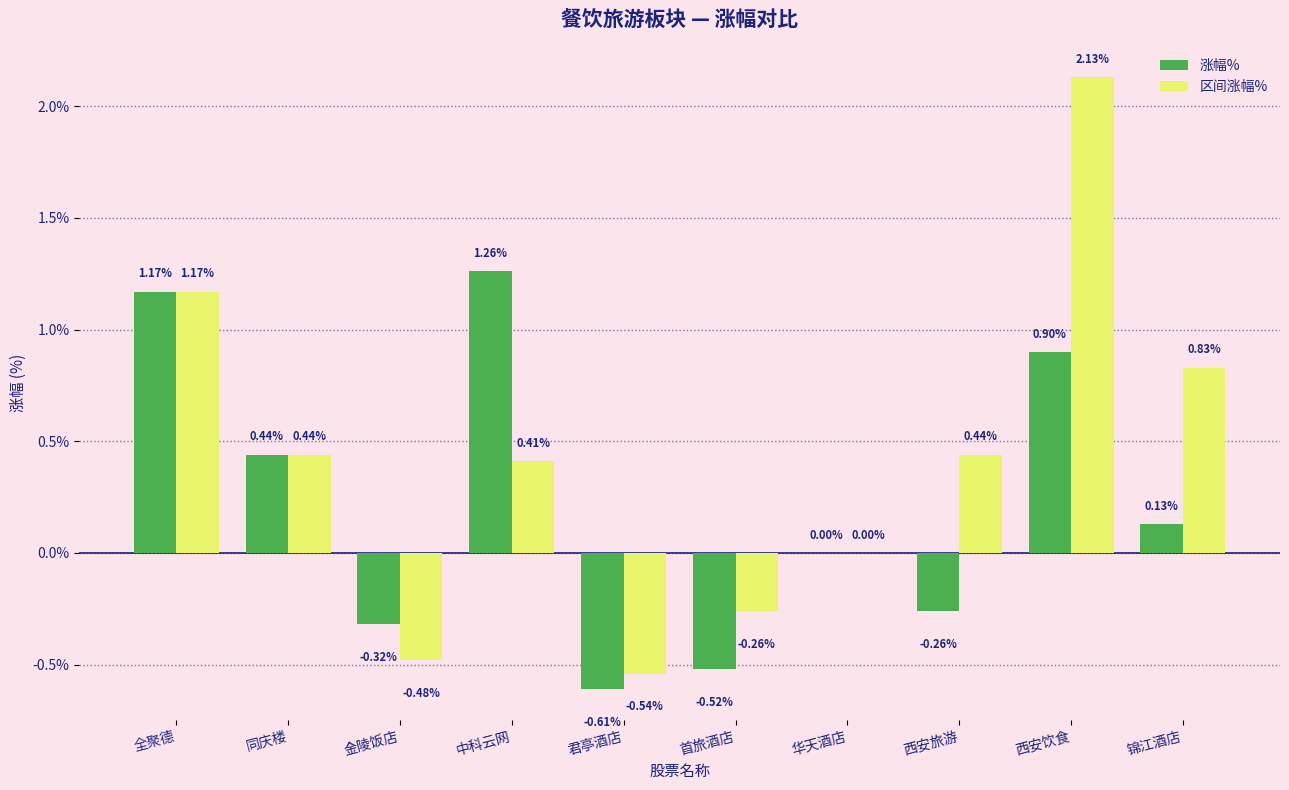

At which category is the sum across all series the highest?

西安饮食